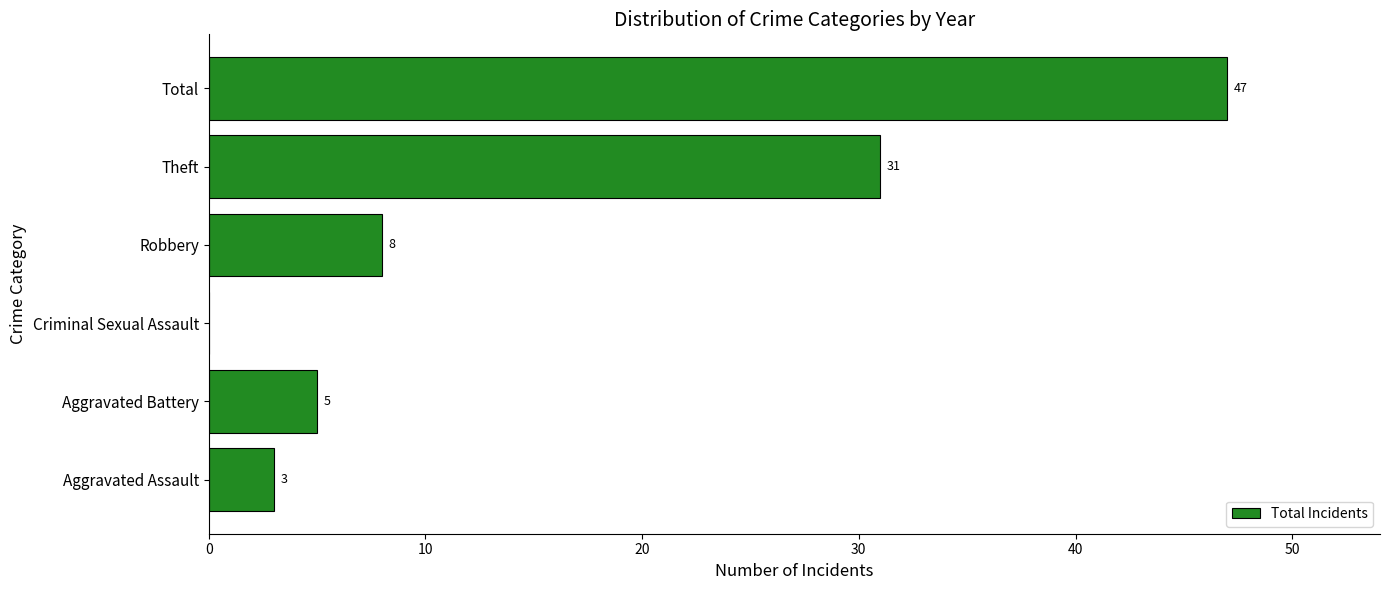

The value at Aggravated Assault is 1. True or false?

False